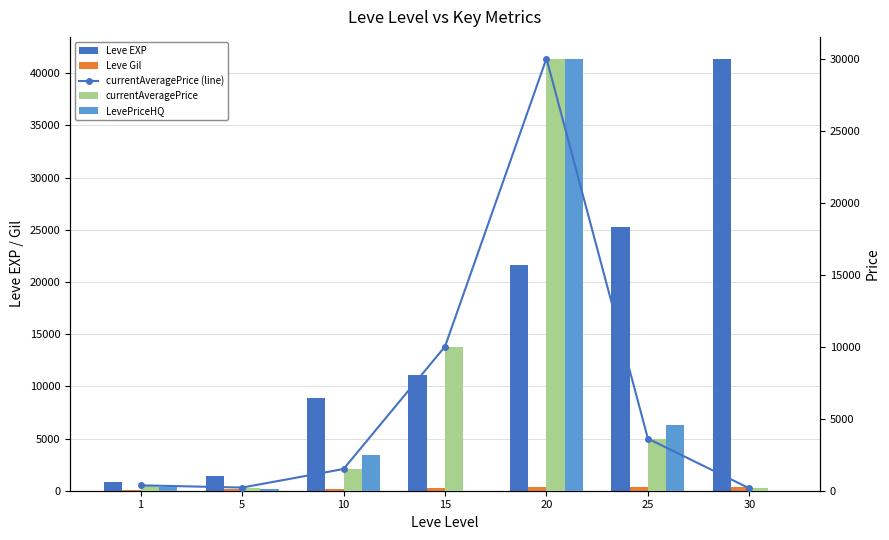

List the series in order of their peak value, highest first.

Leve EXP, currentAveragePrice (line), currentAveragePrice, LevePriceHQ, Leve Gil